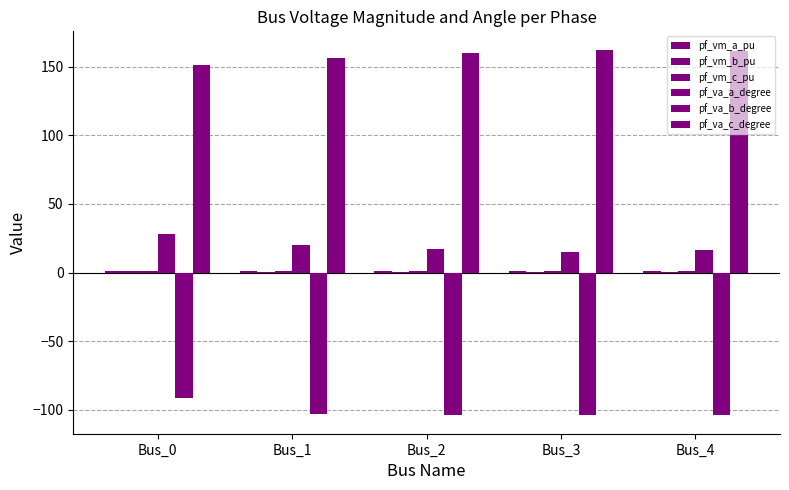

Does the chart contain stacked bars?

No